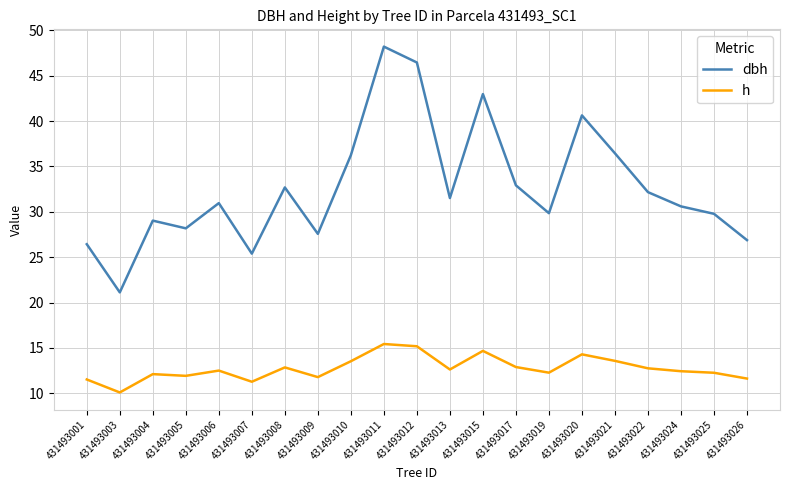

Is it true that h equals 13.5 at 431493010?

True